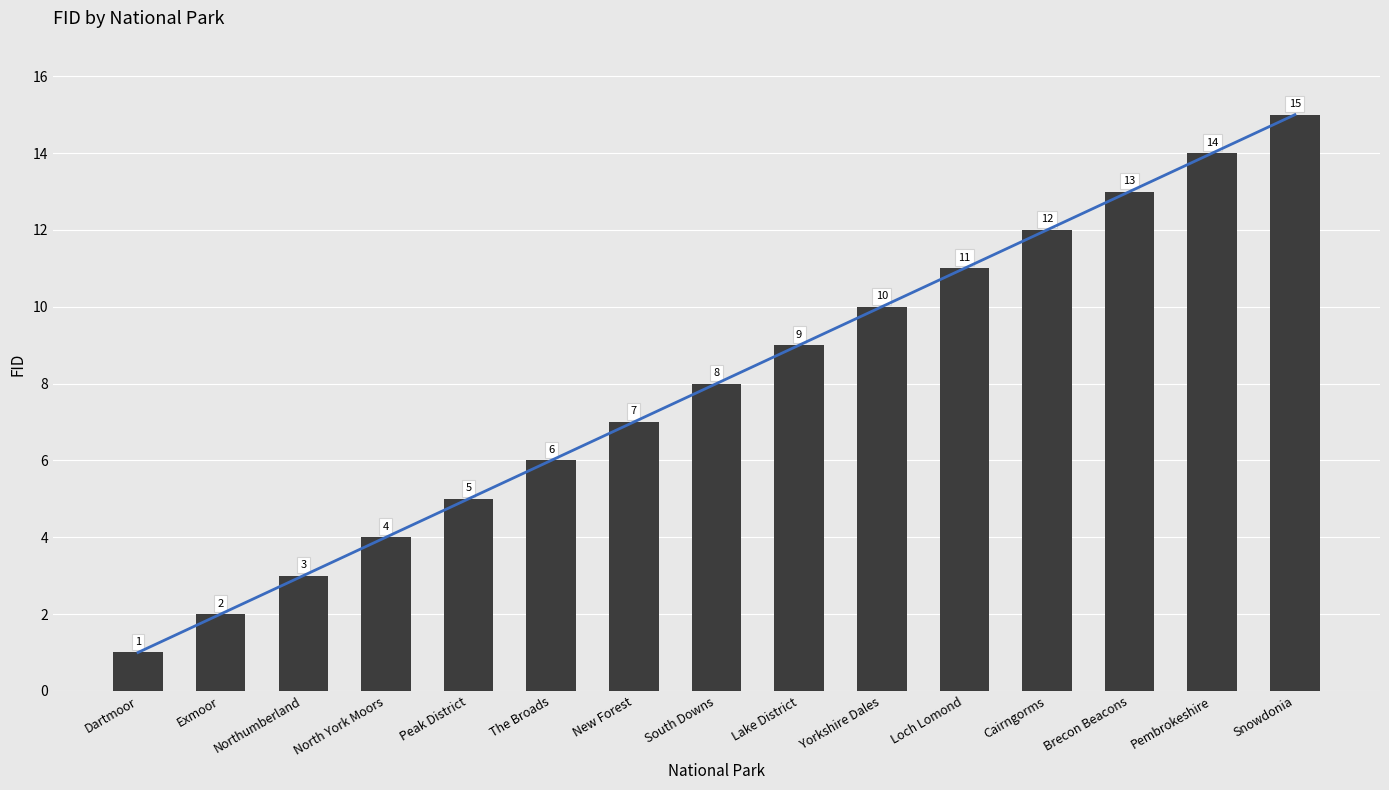

The value at Peak District is 5. True or false?

True